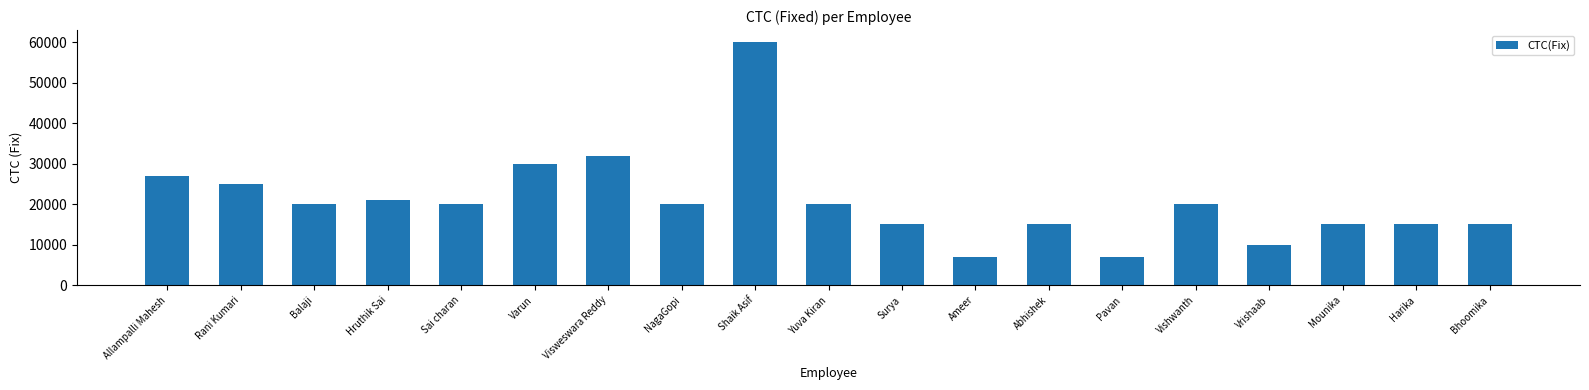

How many bars are there in total?

19